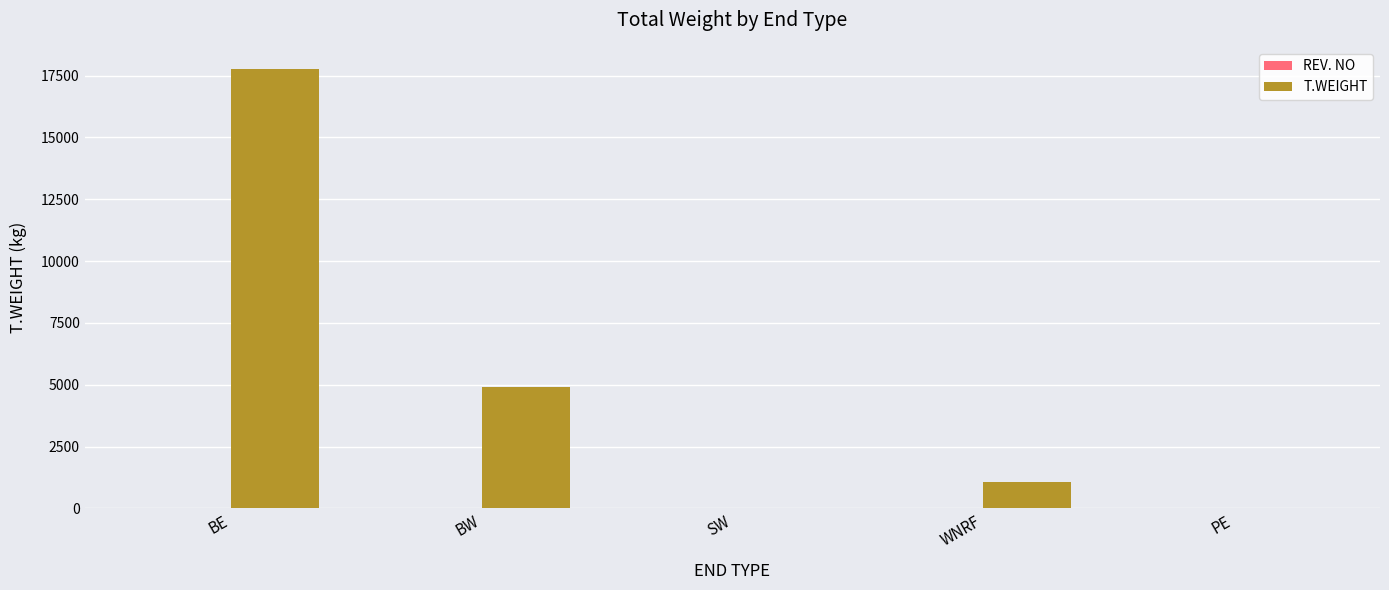

At which category is the sum across all series the highest?

BE